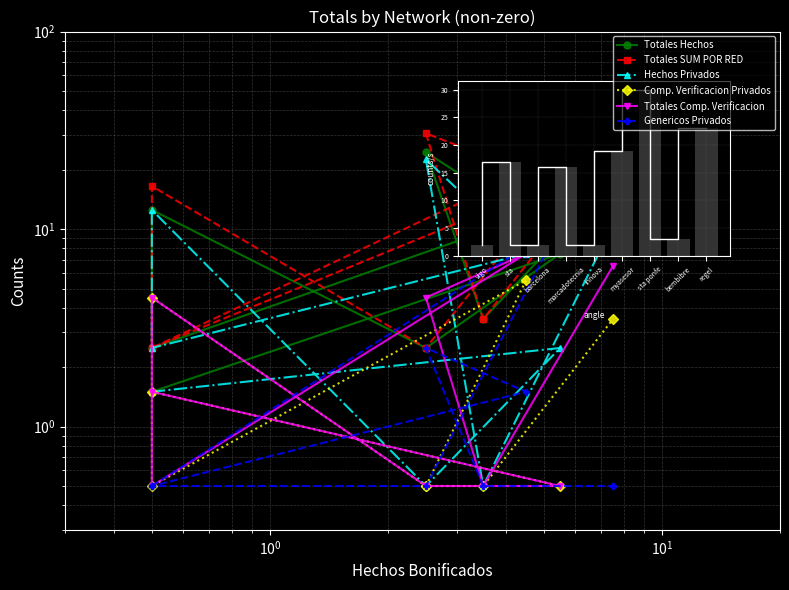

What is the approximate value of Totales Hechos at 7?

3.5